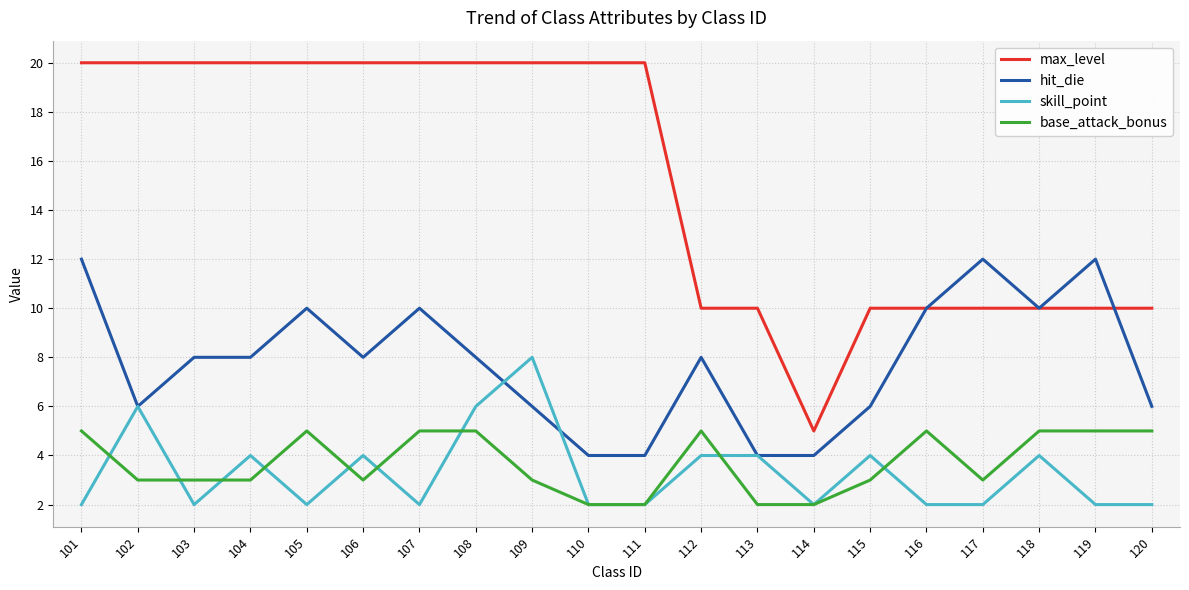

At which label does hit_die first exceed 8?

101